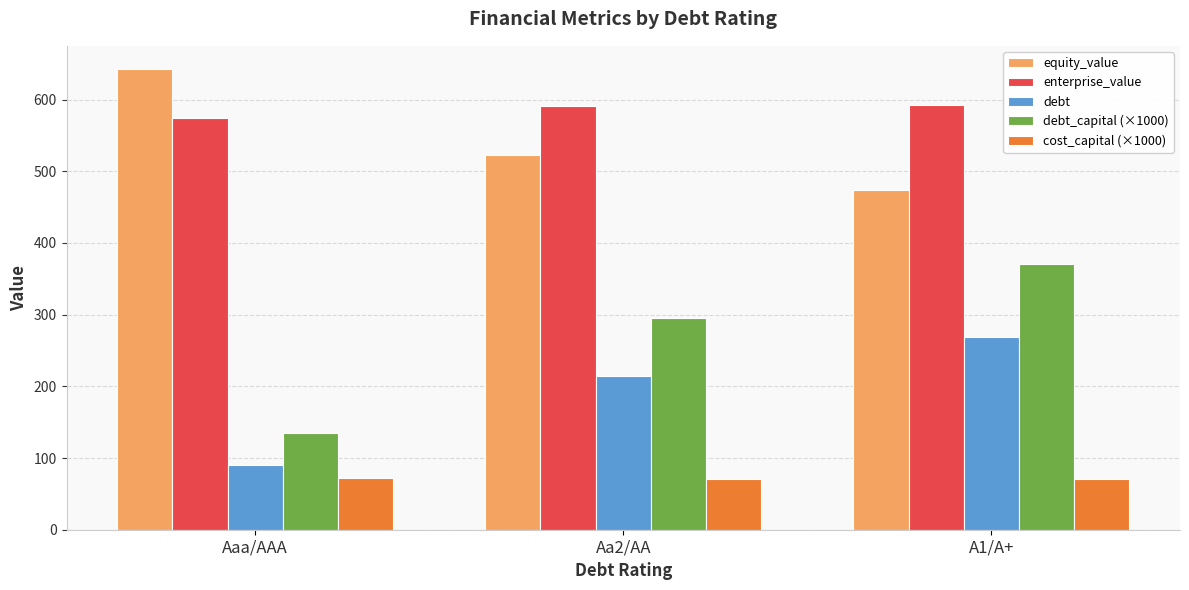

The value of debt at Aaa/AAA is 90.1. True or false?

True